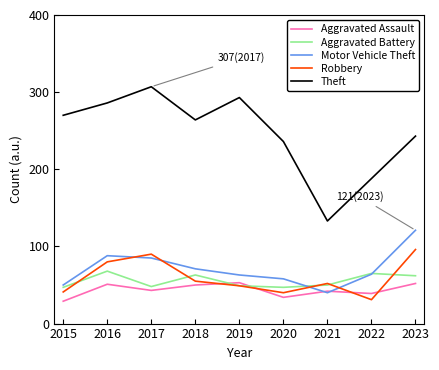

What are all the series names shown in the legend?

Aggravated Assault, Aggravated Battery, Motor Vehicle Theft, Robbery, Theft